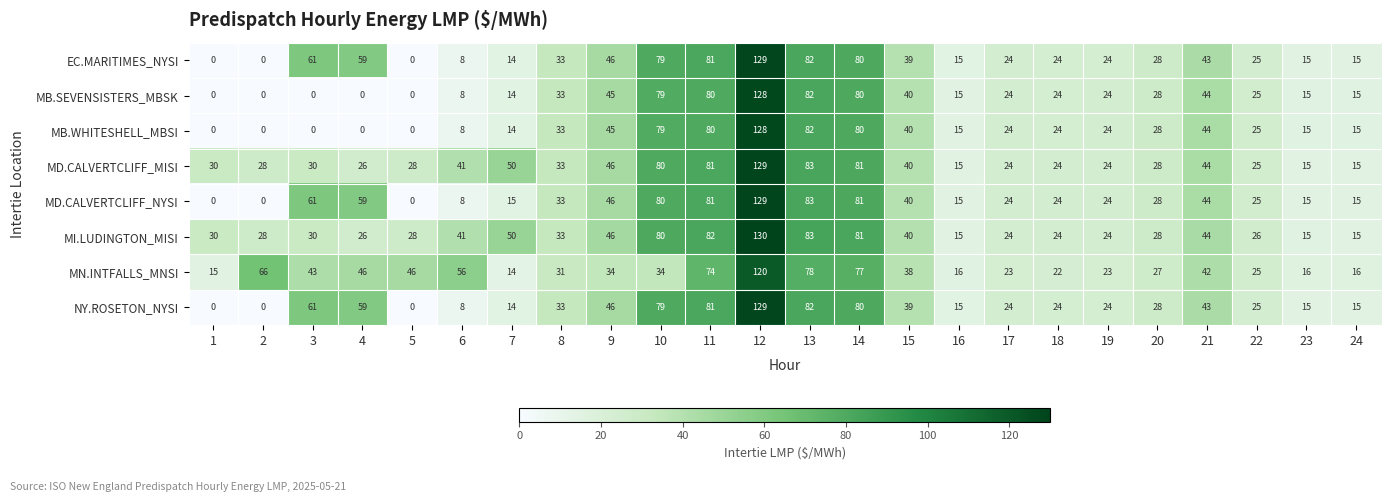

At which label does NY.ROSETON_NYSI first exceed 28?

3